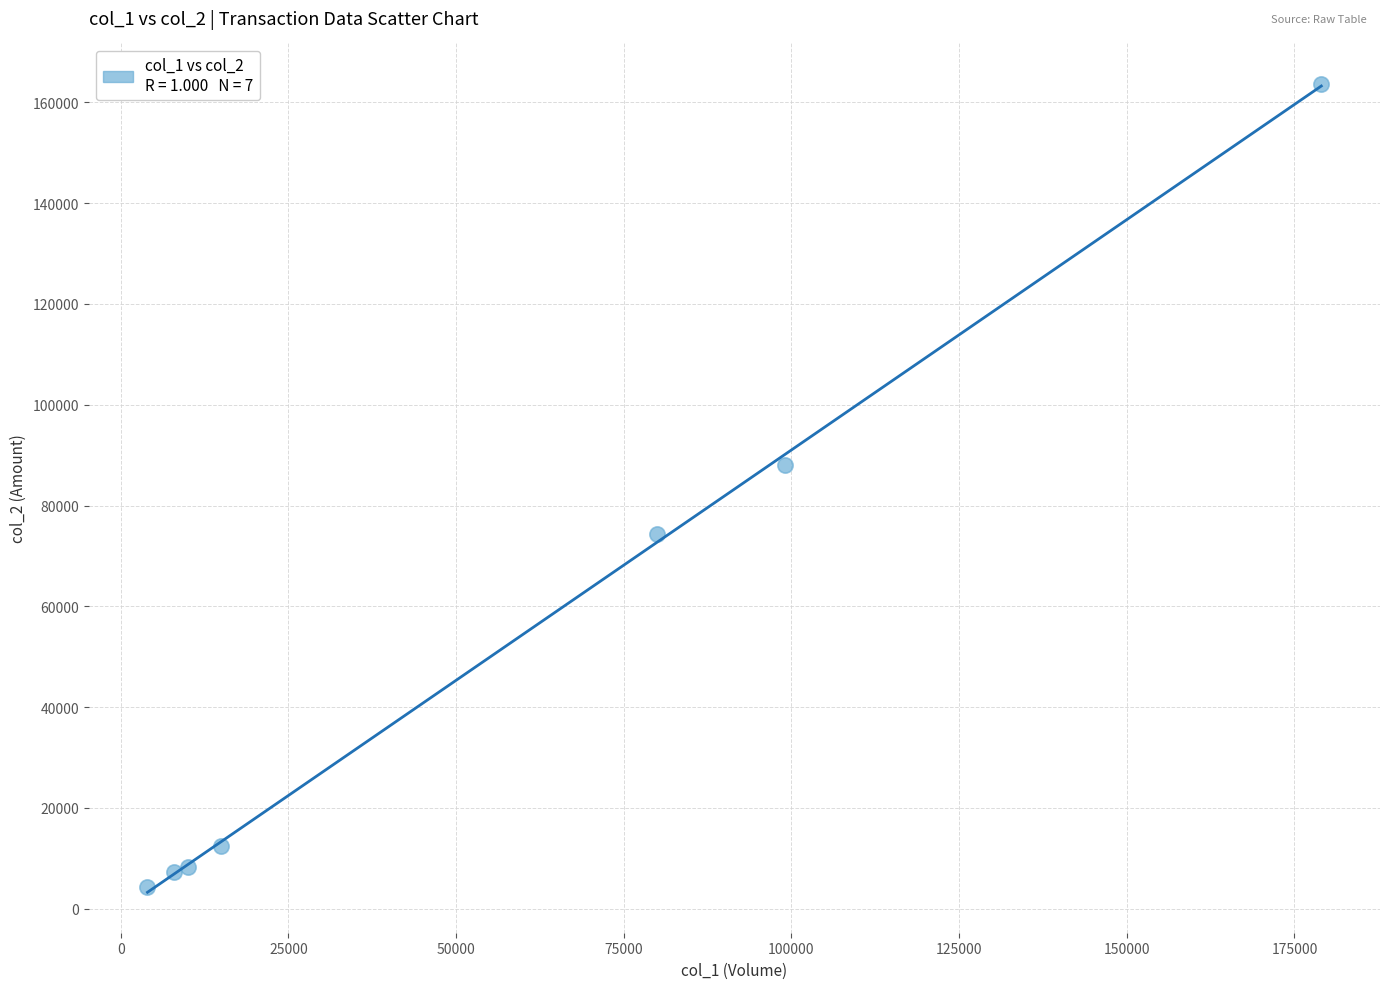

What Y value in the scatter plot is closest to 83955?

88110